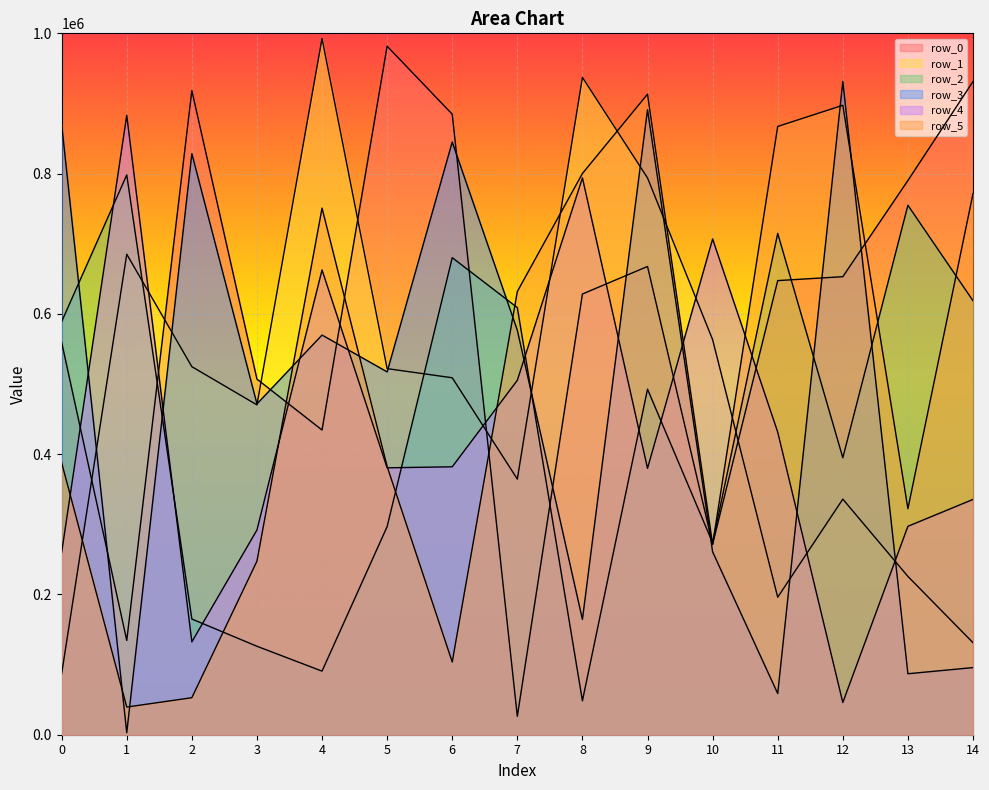

What is the value of the row_0 point at the 1st from the left?

559426